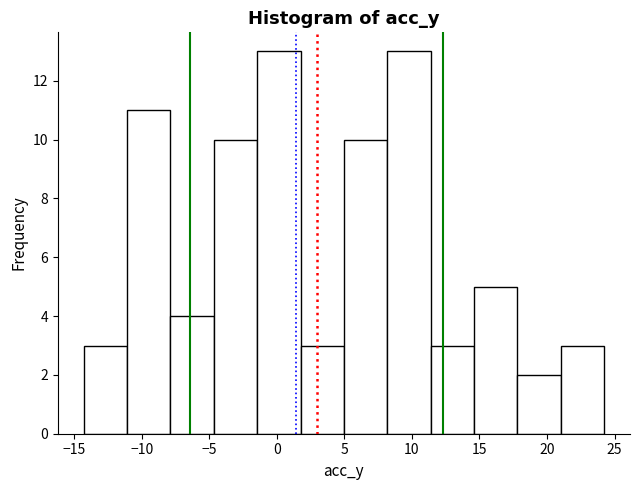

Reading left to right, transcribe this chart: for each bar, give the range it covers on the x-axis and its height. Neither the bar edges nor the heights are printed on the chart, so give them approximately, as read against the axes.

-14.5 to -11.0: 3
-11.0 to -8.0: 11
-8.0 to -4.5: 4
-4.5 to -1.5: 10
-1.5 to 2.0: 13
2.0 to 5.0: 3
5.0 to 8.0: 10
8.0 to 11.5: 13
11.5 to 14.5: 3
14.5 to 18.0: 5
18.0 to 21.0: 2
21.0 to 24.0: 3